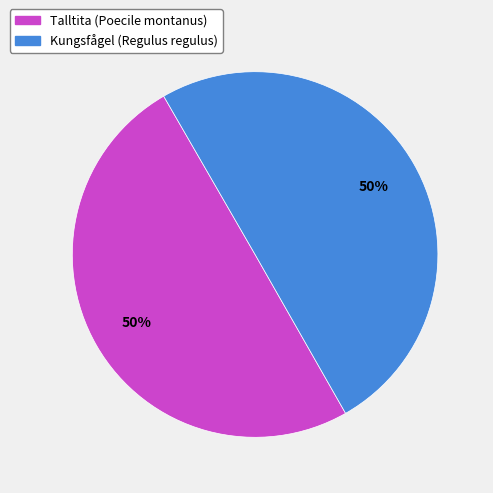

Is the sum of Talltita (Poecile montanus) and Kungsfågel (Regulus regulus) greater than half?

Yes